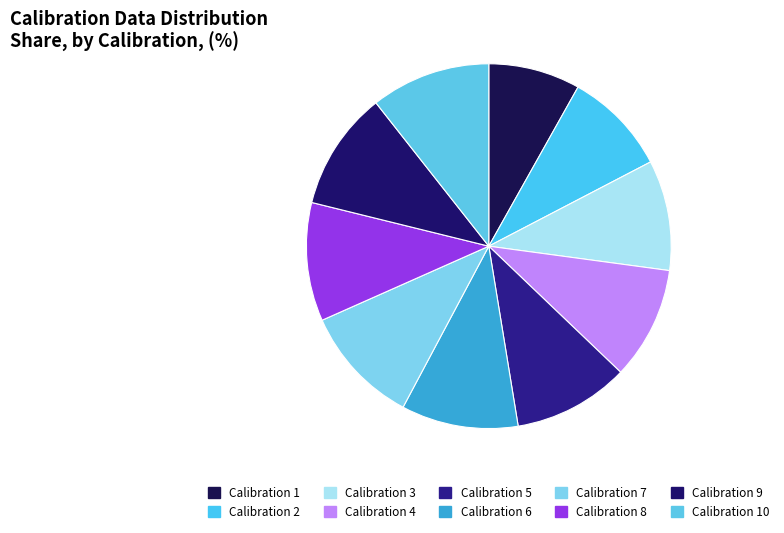

Rank the categories by value from lowest to highest.

1, 2, 3, 4, 5, 6, 8, 9, 7, 10